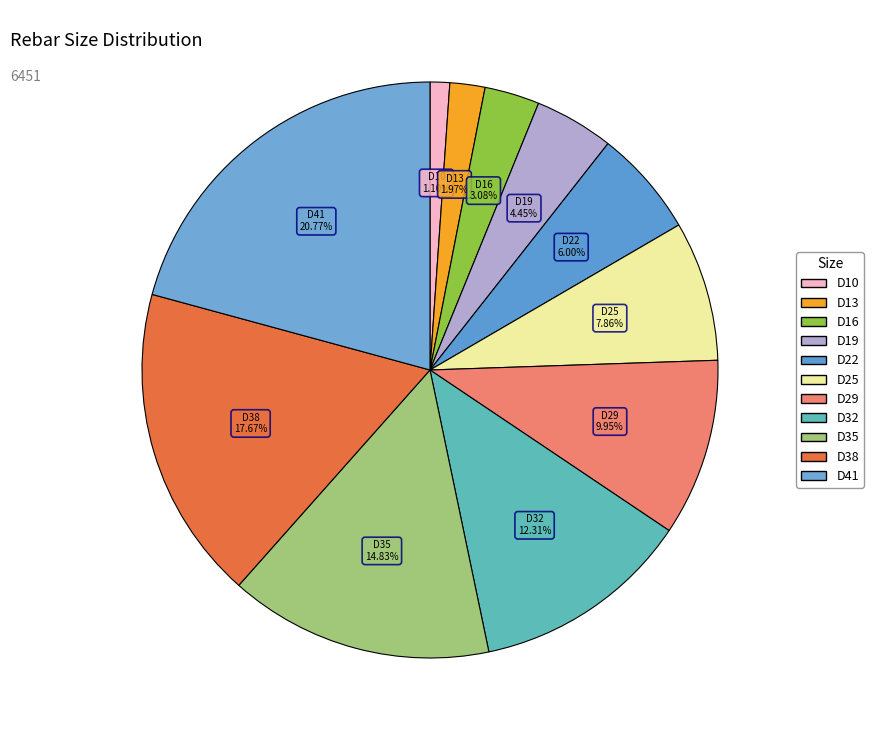

How much of the chart is everything except D41?

79.2%